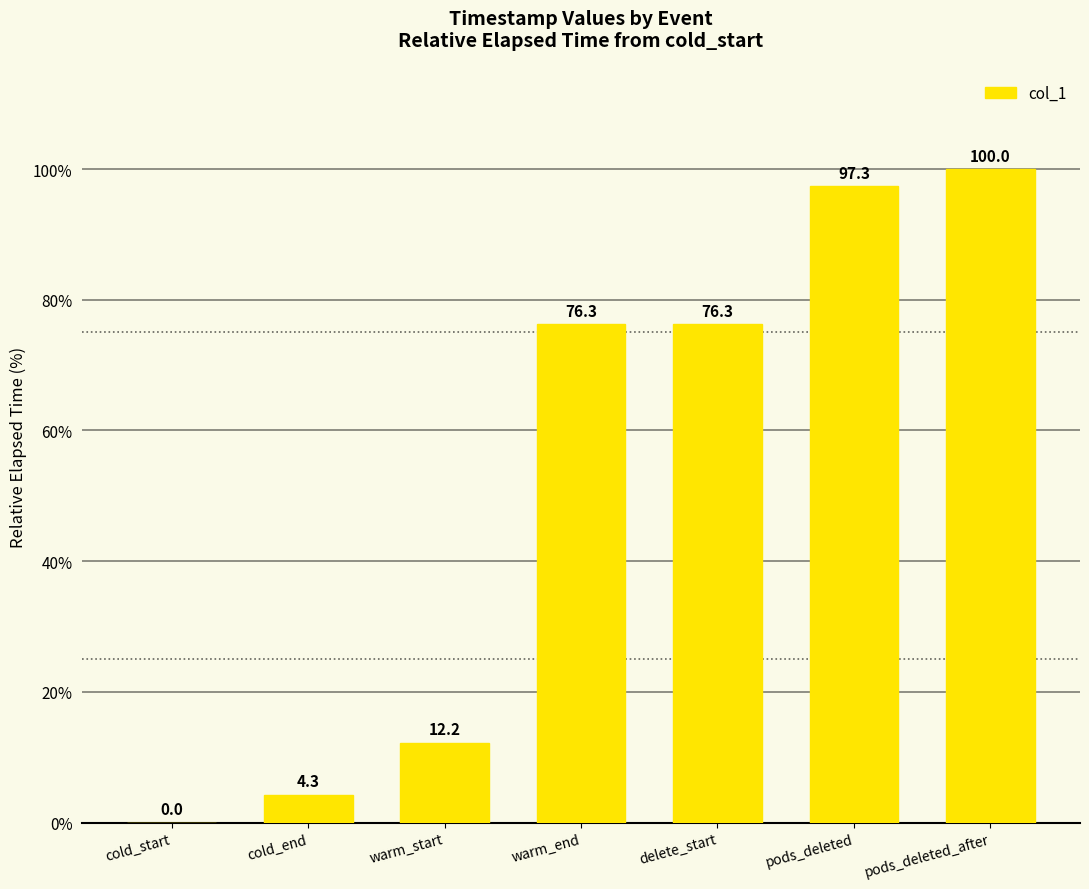

At which category does the chart reach its peak across all series?

pods_deleted_after